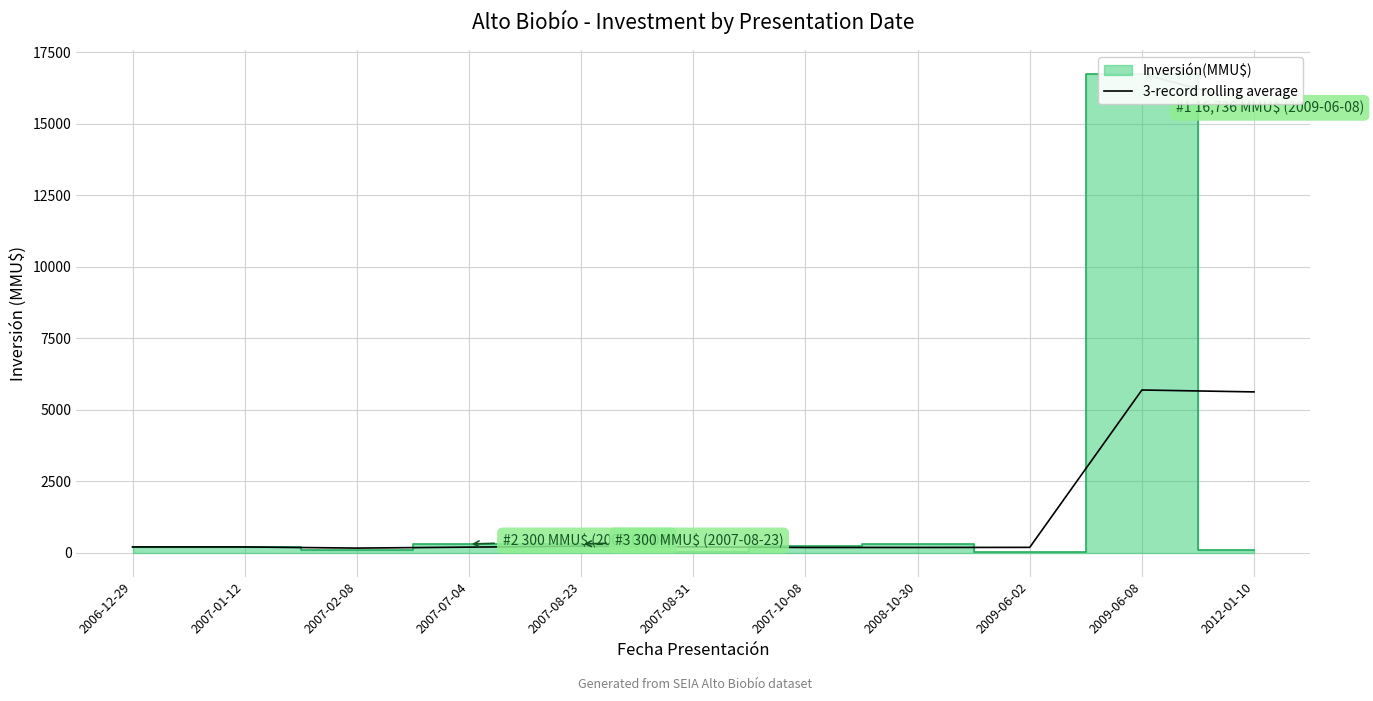

How many lines are shown in the chart?

1